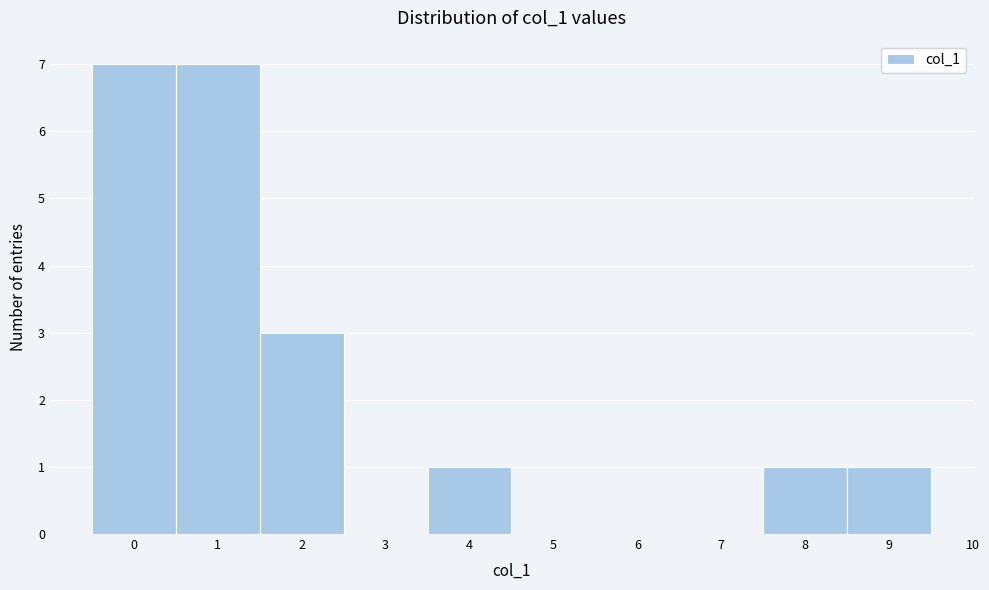

Reading left to right, list every bar in this chart as the range it spans on the x-axis followed by its height. The values are not printed on the chart, so give them approximately, as read against the axis.

-0.5 to 0.5: 7
0.5 to 1.5: 7
1.5 to 2.5: 3
2.5 to 3.5: 0
3.5 to 4.5: 1
4.5 to 5.5: 0
5.5 to 6.5: 0
6.5 to 7.5: 0
7.5 to 8.5: 1
8.5 to 9.5: 1